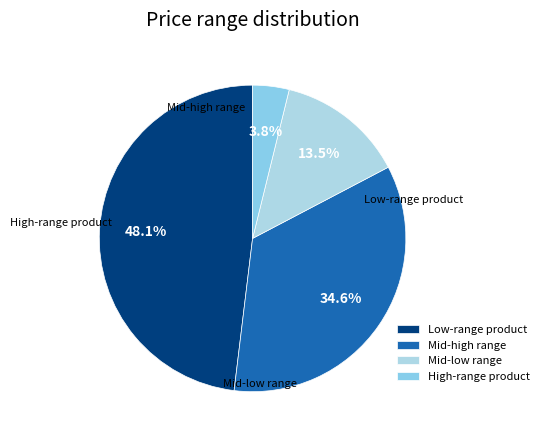

What is the total percentage of High-range product and Mid-low range?

17.3%